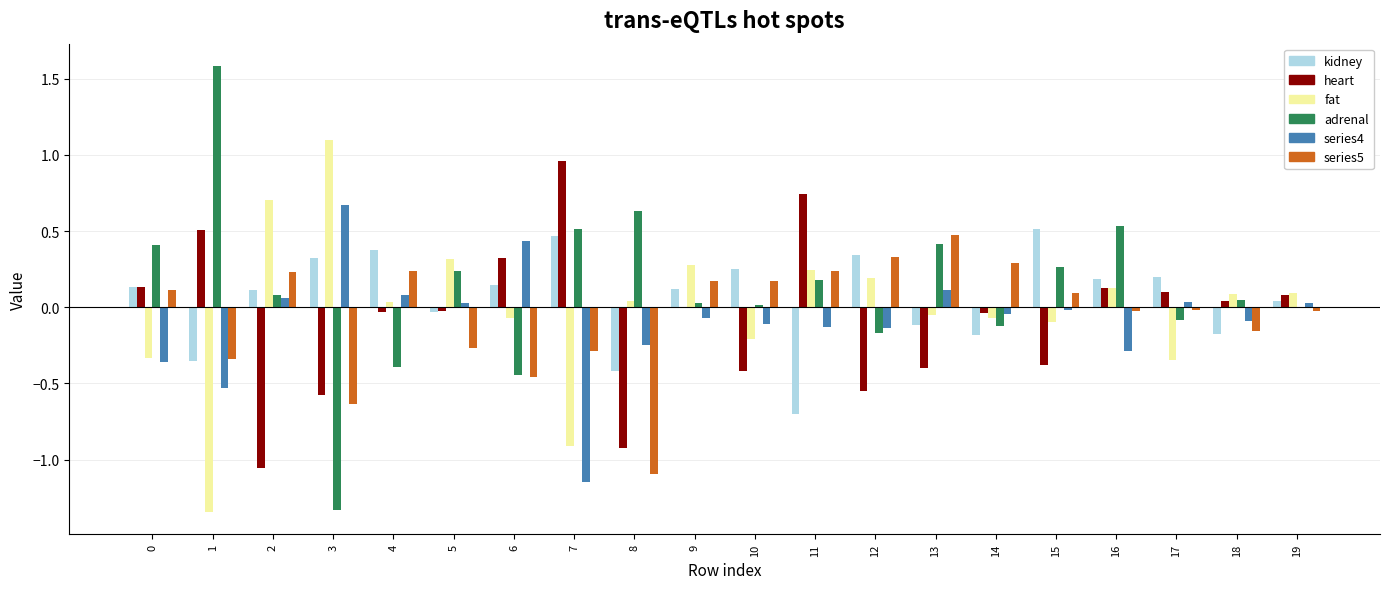

What is the maximum value shown in the chart?

1.6